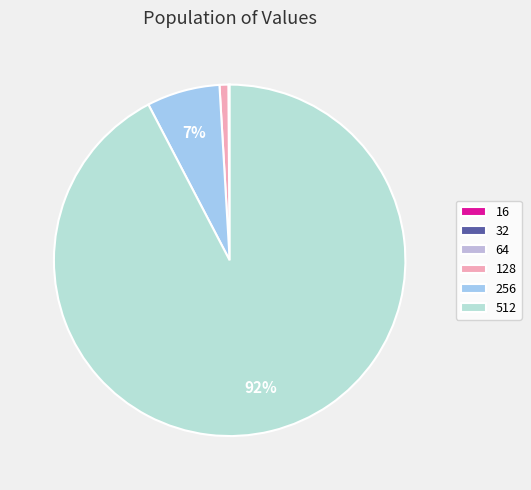

Which category accounts for the majority?

512